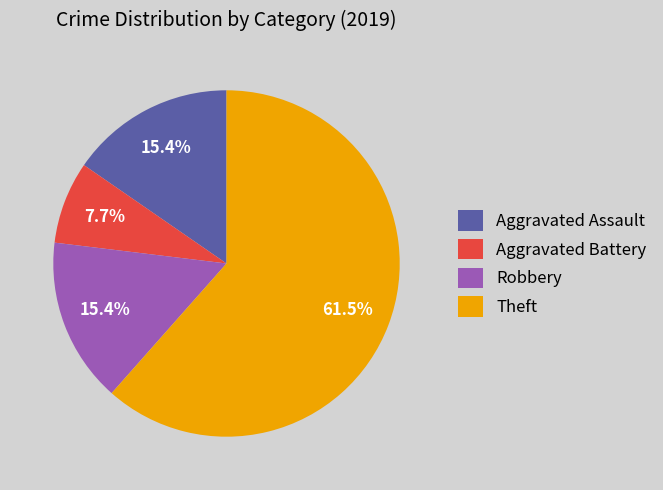

Combined, do Aggravated Assault and Theft account for over 50%?

Yes